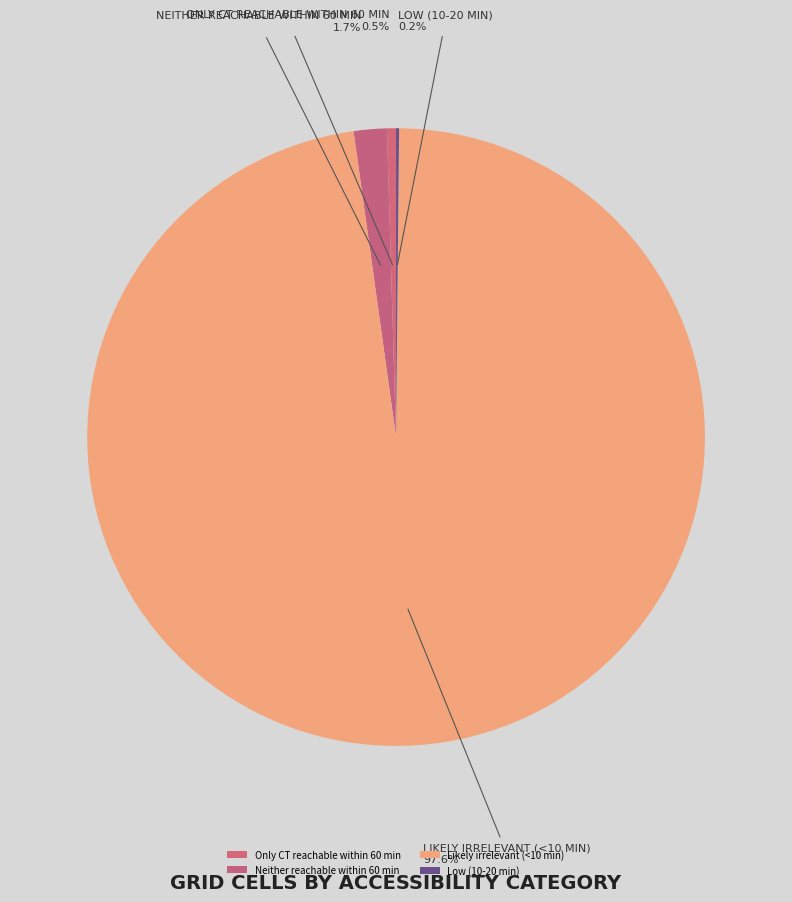

What is the largest slice in the pie chart?

Likely irrelevant (<10 min)